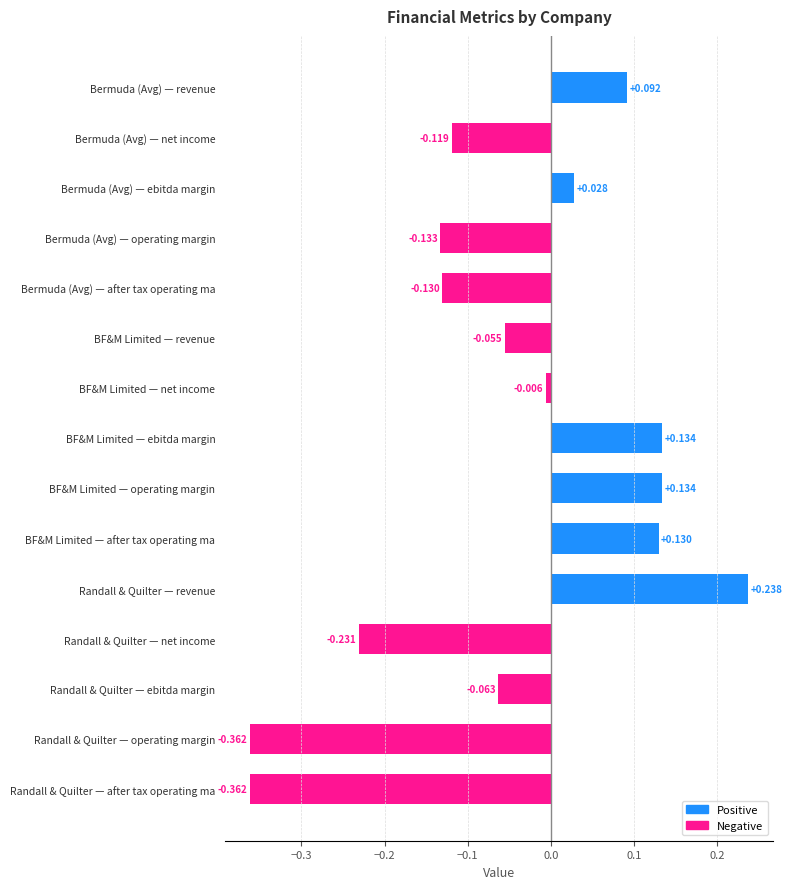

Where is the data nearest to the value 0?

BF&M Limited — net income